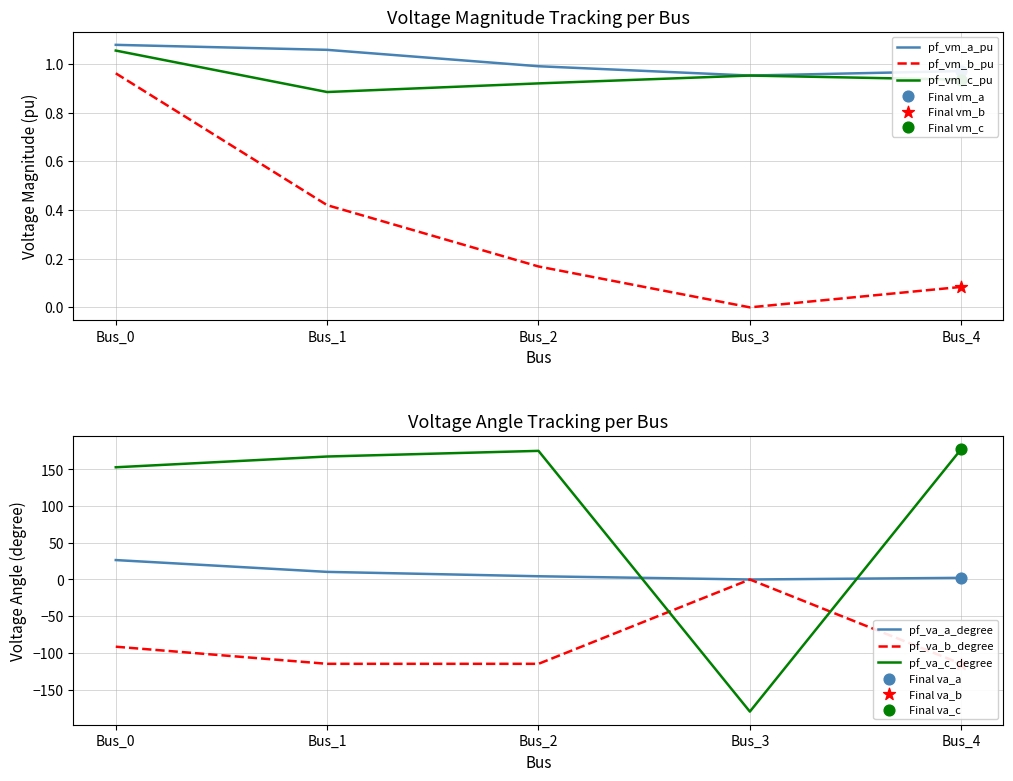

Which series contains the highest Y value?

pf_va_c_degree